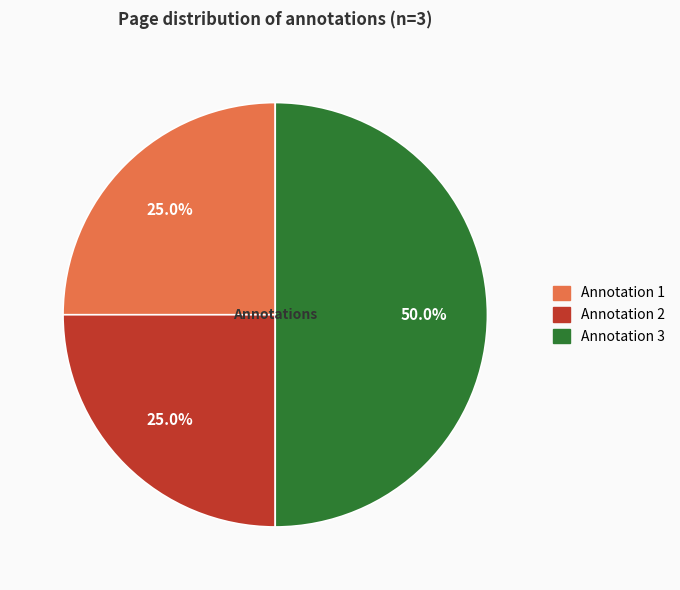

Does Annotation 1 account for over 50% of the chart?

No